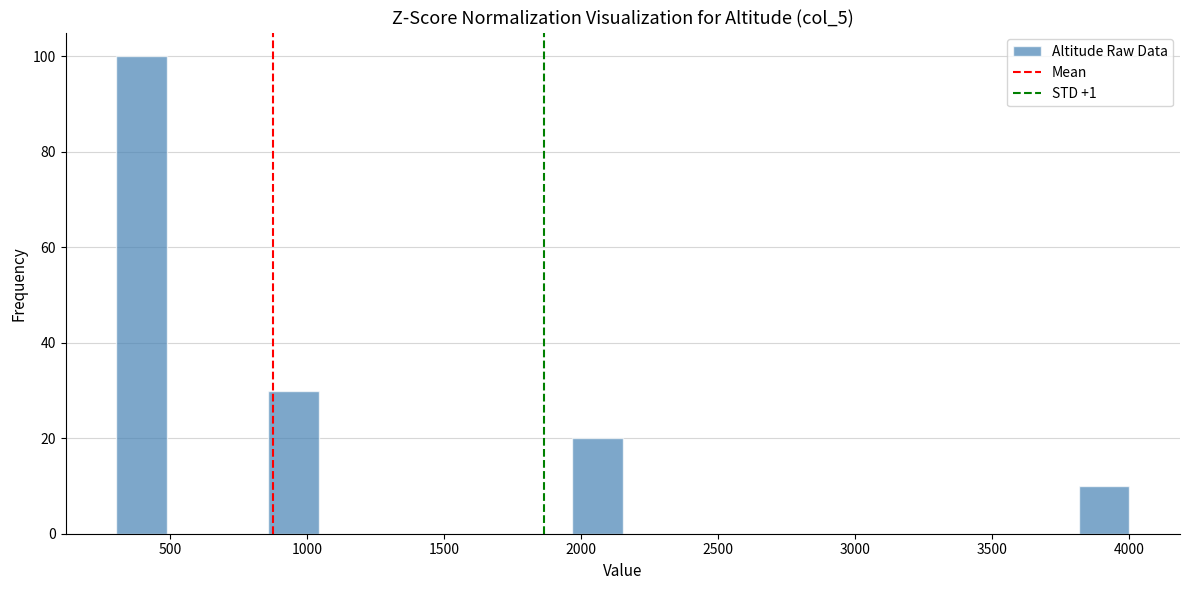

Around what value on the x-axis is the tallest bar? Give the approximate position of its centre, as read against the axis.

400